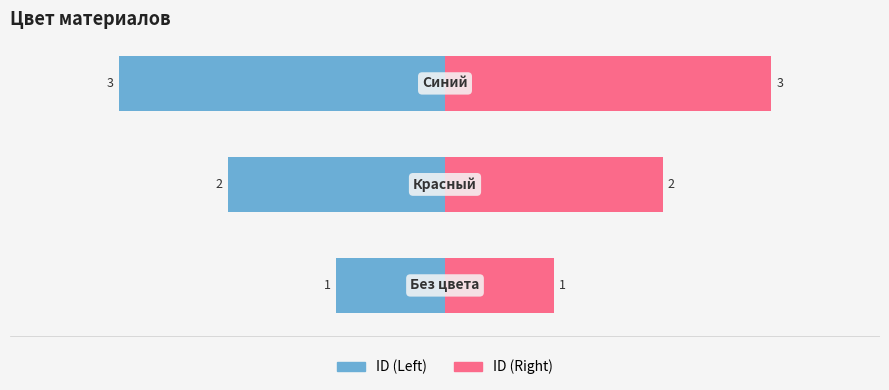

How many ID (Left) values are between -3 and -1?

3